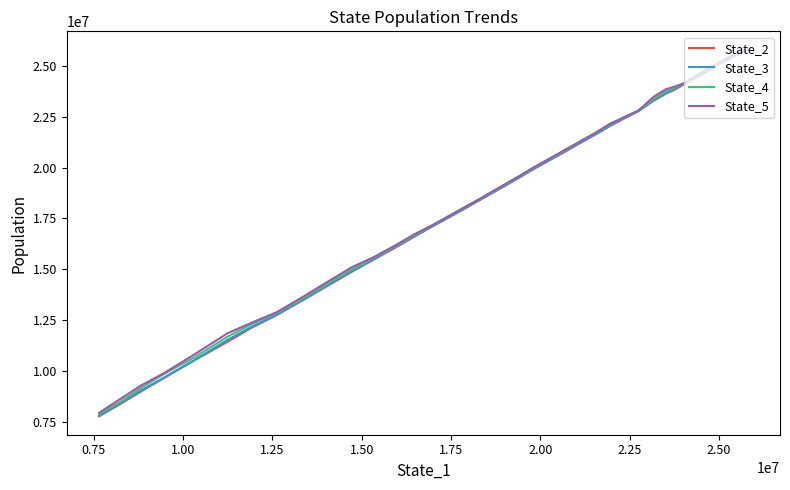

How many data points in State_5 are above 19583900?

20